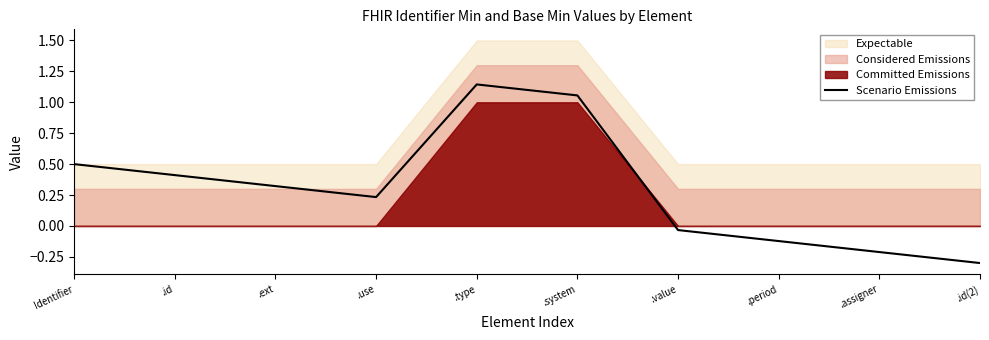

List the labels in order of value, smallest first.

.id(2), .assigner, .period, .value, .use, .ext, .id, Identifier, .system, .type